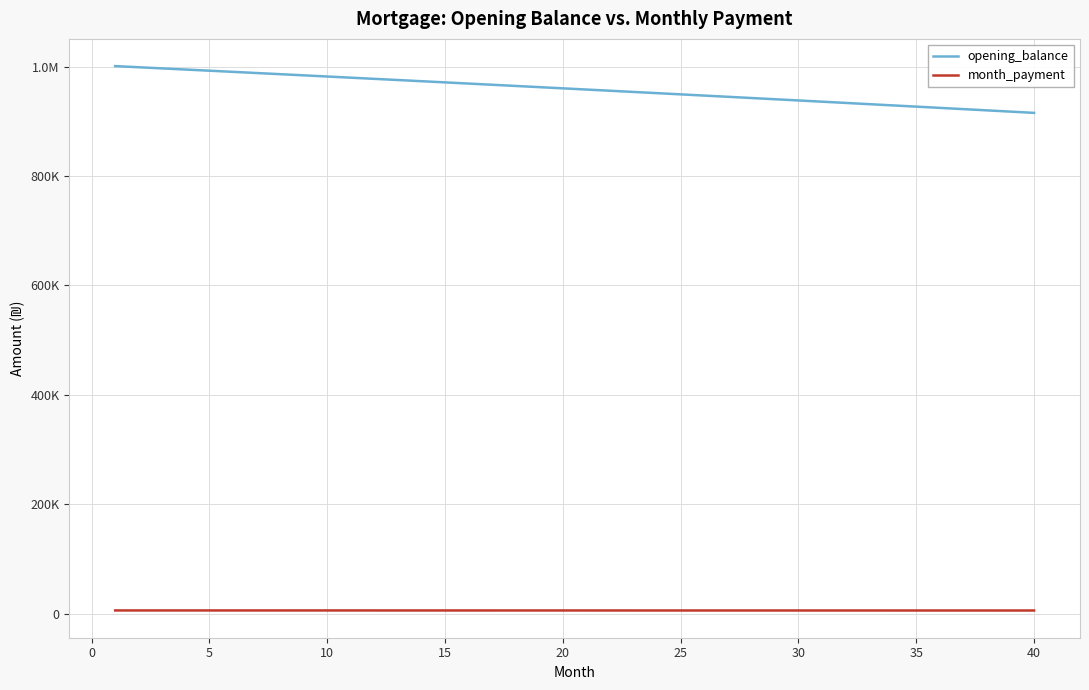

True or false: month_payment and opening_balance cross at least once.

False